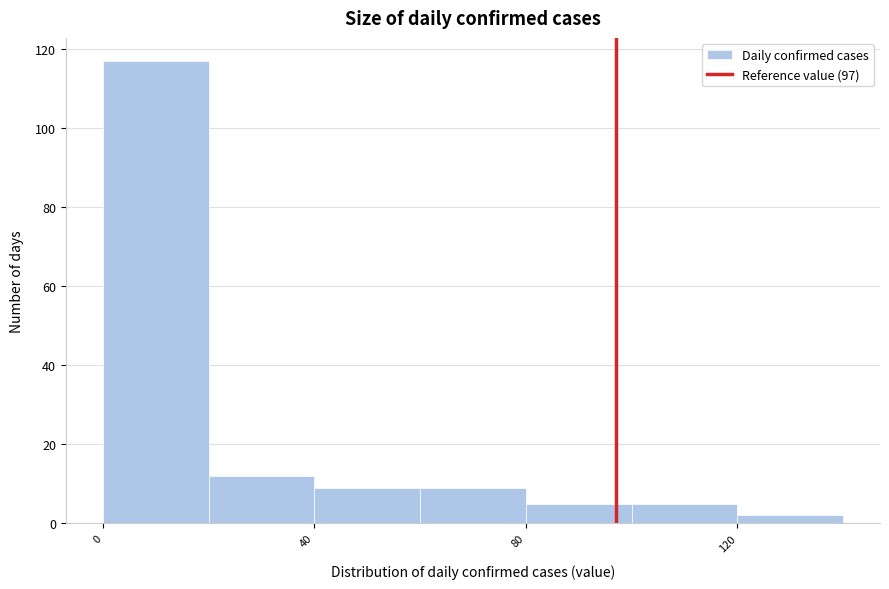

What is the height of the bar covering 60 to 80 on the x-axis? The values are not printed on the chart, so give them approximately, as read against the axis.

10